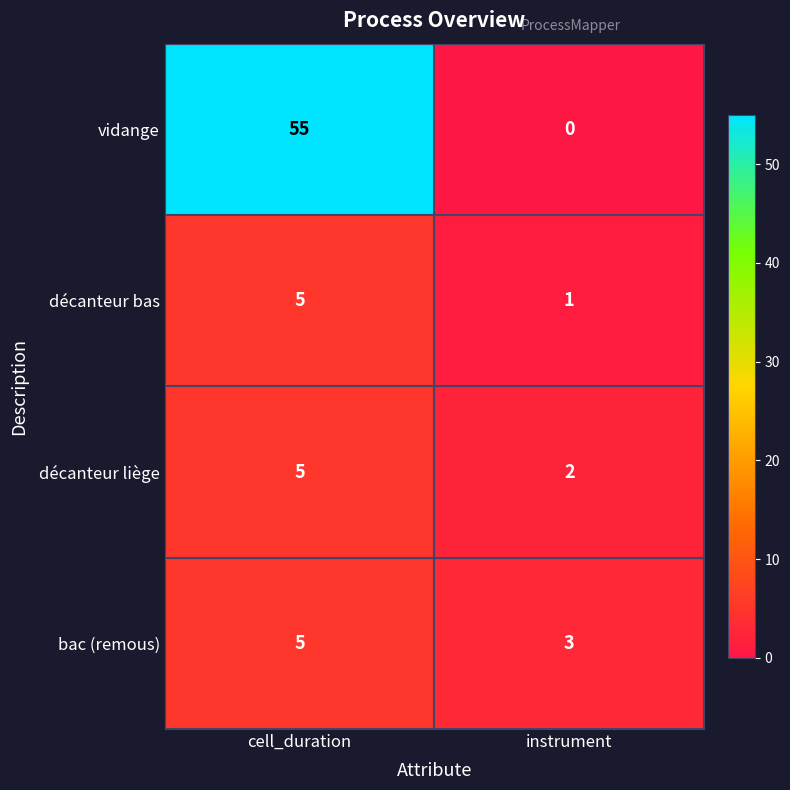

What is the sum of the décanteur bas values at cell_duration and instrument?

6